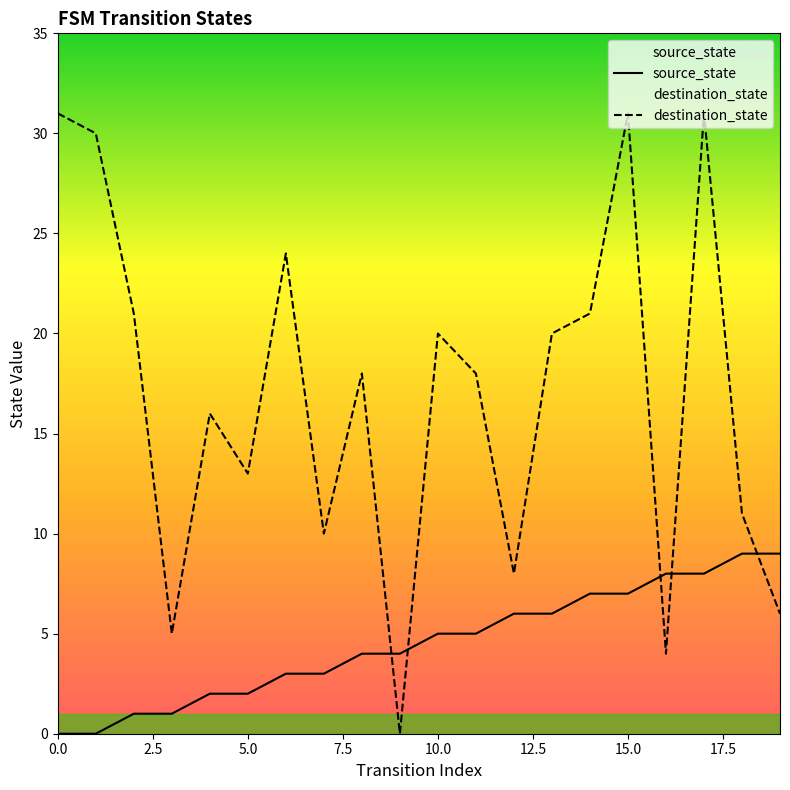

Is it true that destination_state equals 42 at 15.0?

False